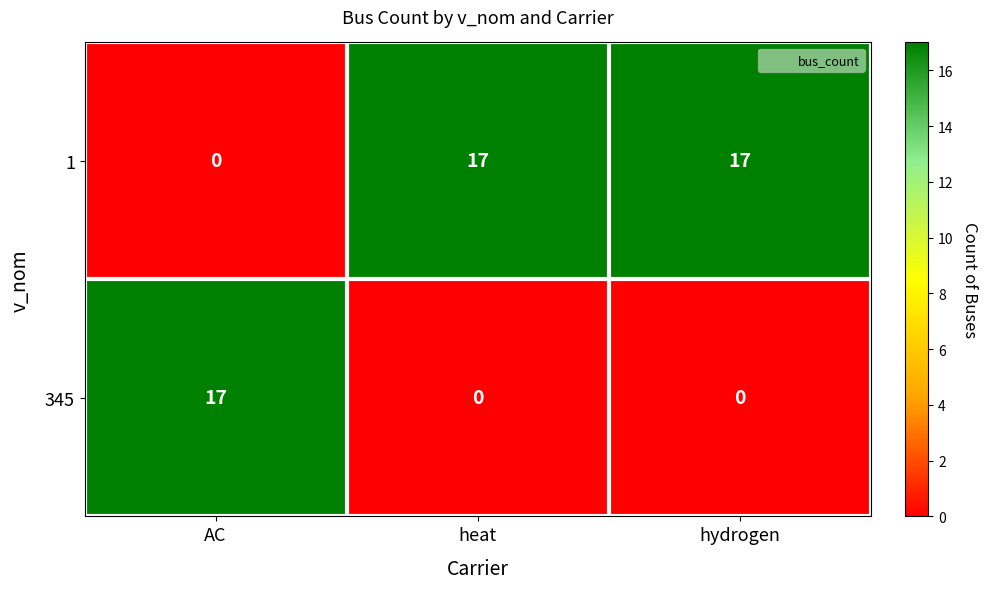

Is it true that 345 equals 12 at AC?

False